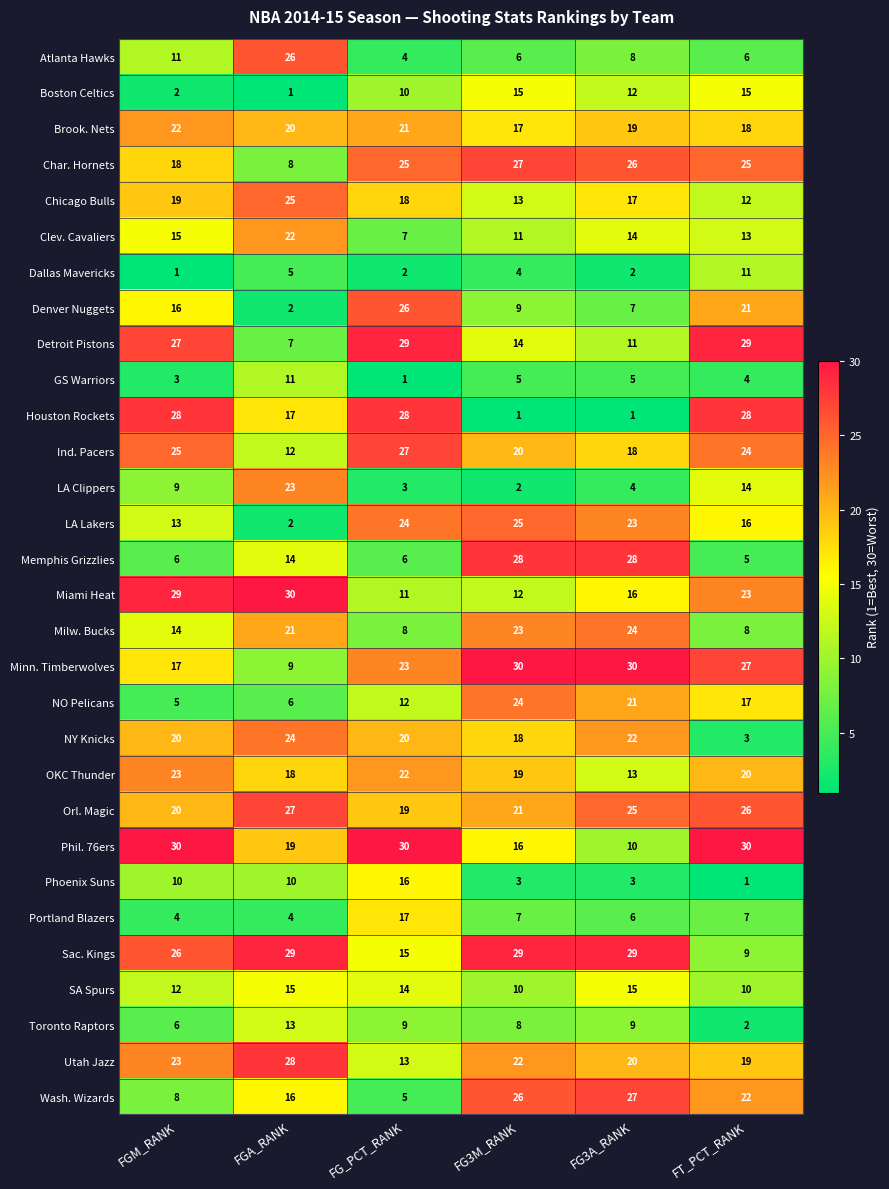

Read the OKC Thunder value at FGM_RANK, to the nearest 5.

25